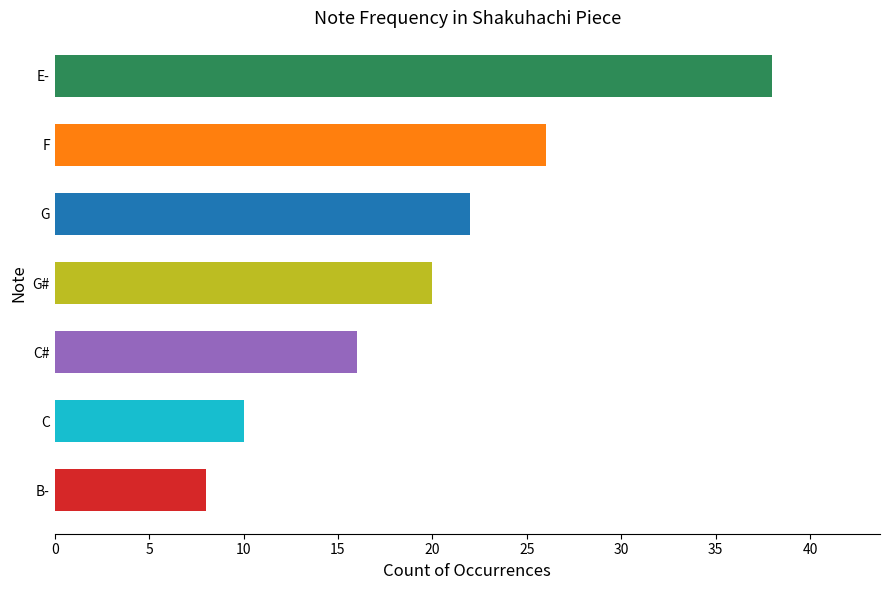

What is the change in value from G# to C?

-10